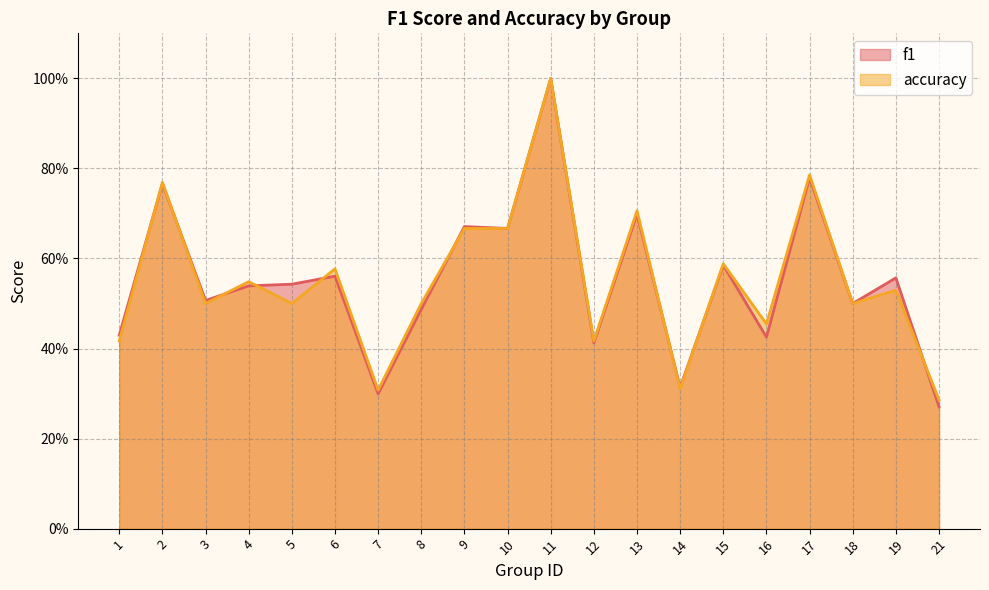

At which label does accuracy reach its minimum?

21